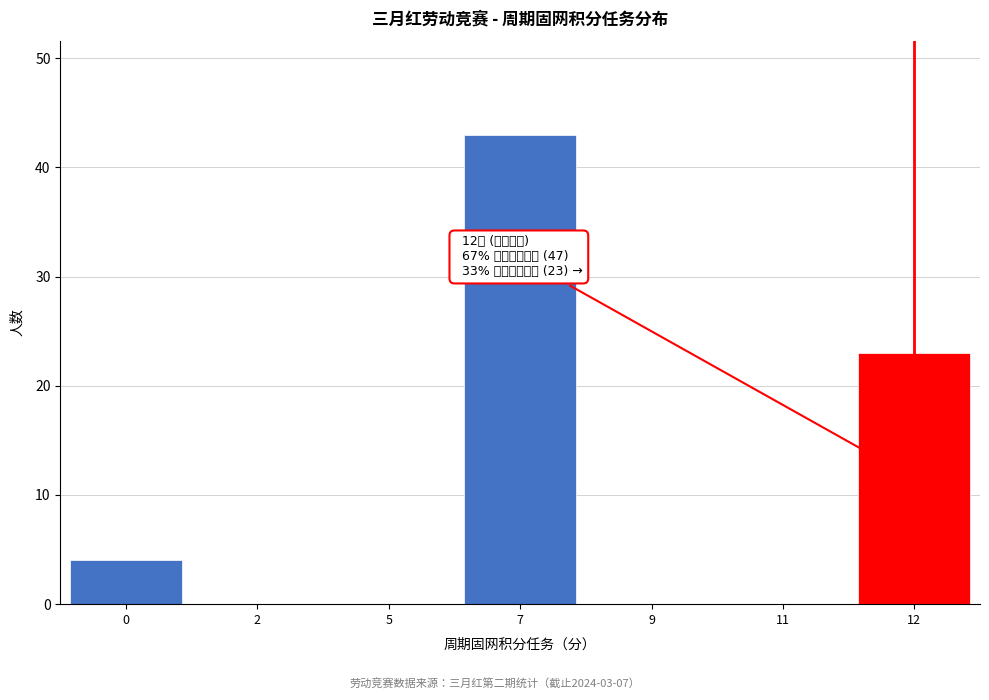

Reading left to right, list all the values displayed in this chart.

0=4	2=0	5=0	7=43	9=0	11=0	12=23